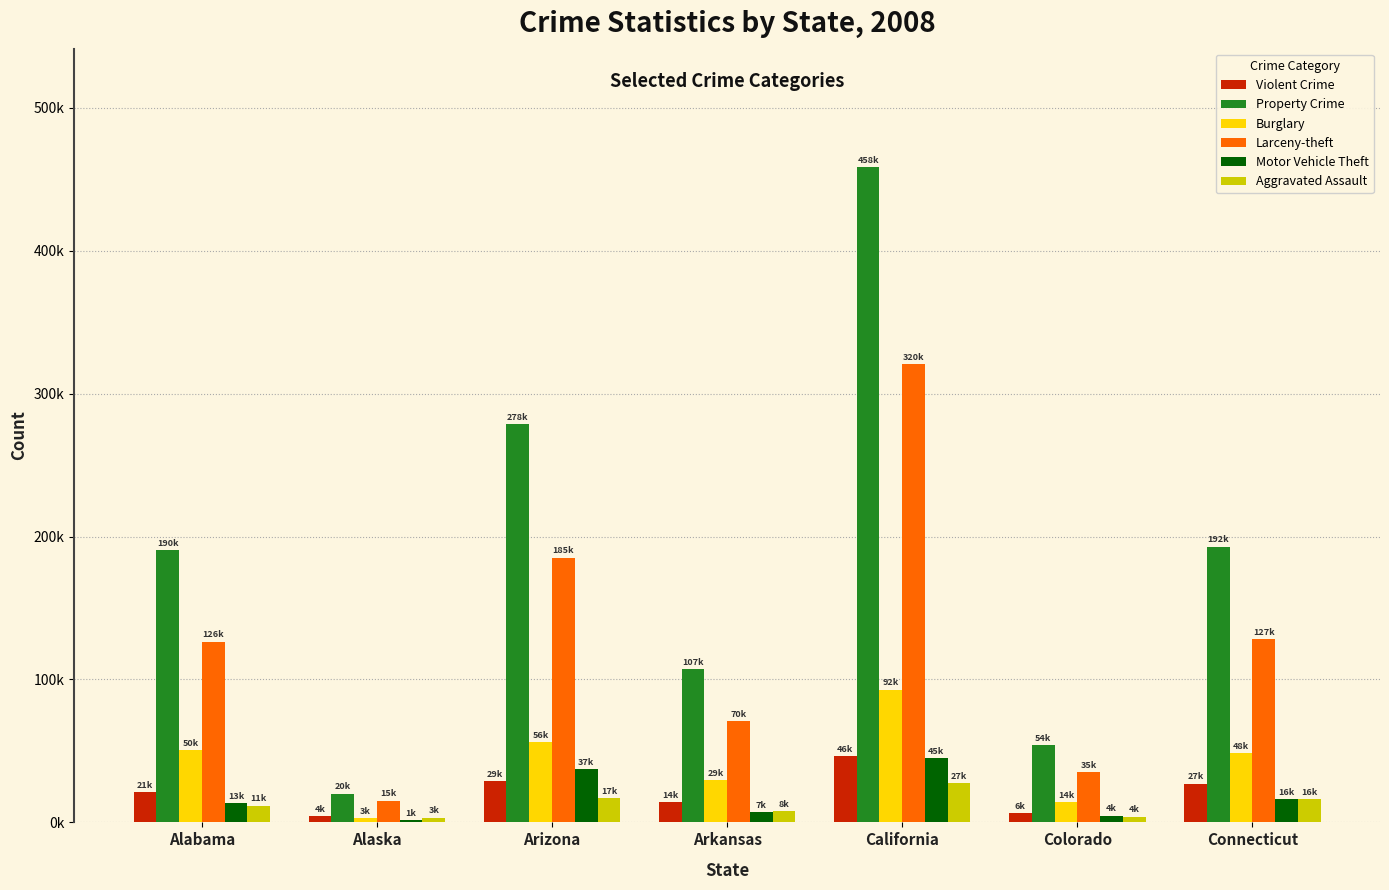

Reading left to right, what are all the values shown in this chart?

Violent Crime: 21111	4474	29059	14054	46319	6737	27165
Property Crime: 190343	20124	278920	107468	458724	54139	192954
Burglary: 50408	3240	56481	29640	92914	14064	48765
Larceny-theft: 126477	15246	185221	70688	320804	35256	127956
Motor Vehicle Theft: 13458	1638	37218	7140	45006	4819	16233
Aggravated Assault: 11795	3360	17282	8007	27280	4072	16380